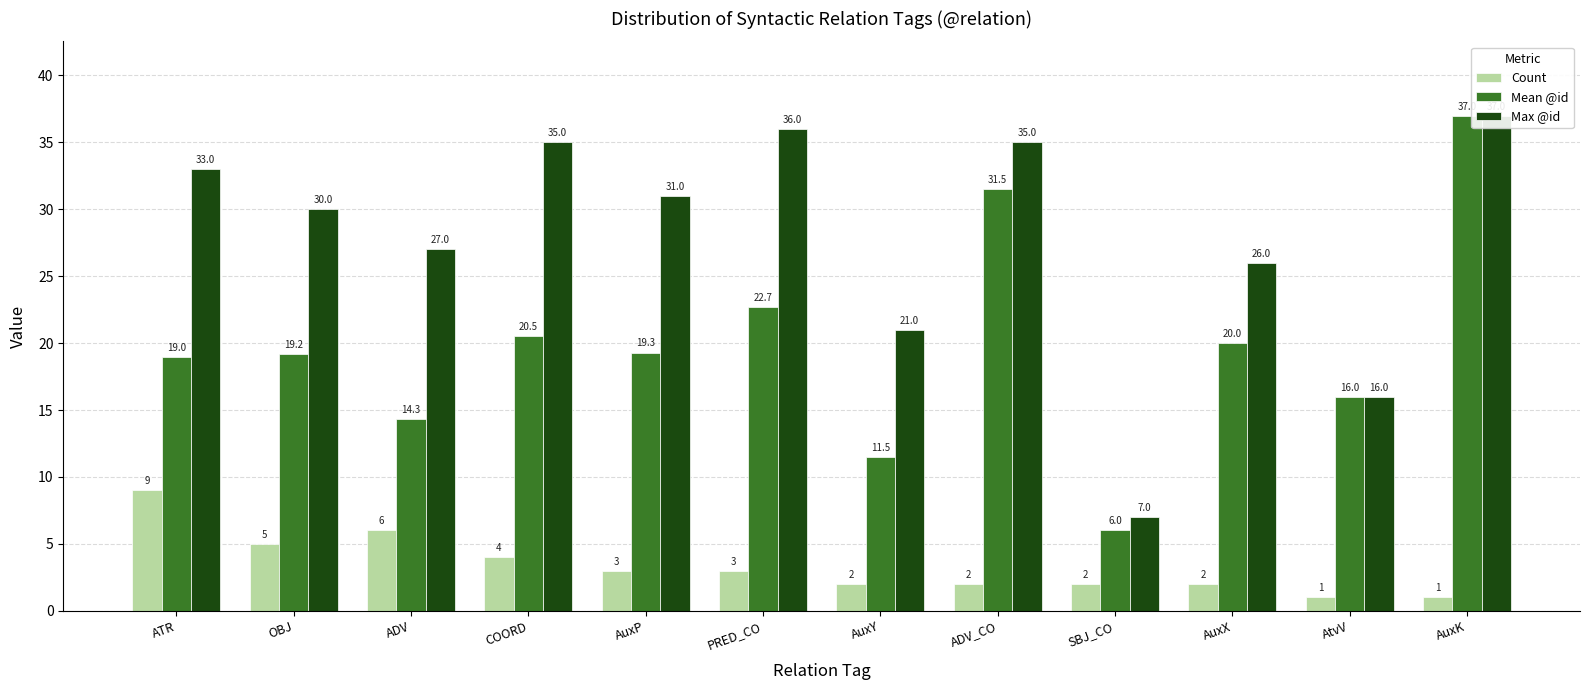

What is the spread (max minus min) of values at ATR?

24.0